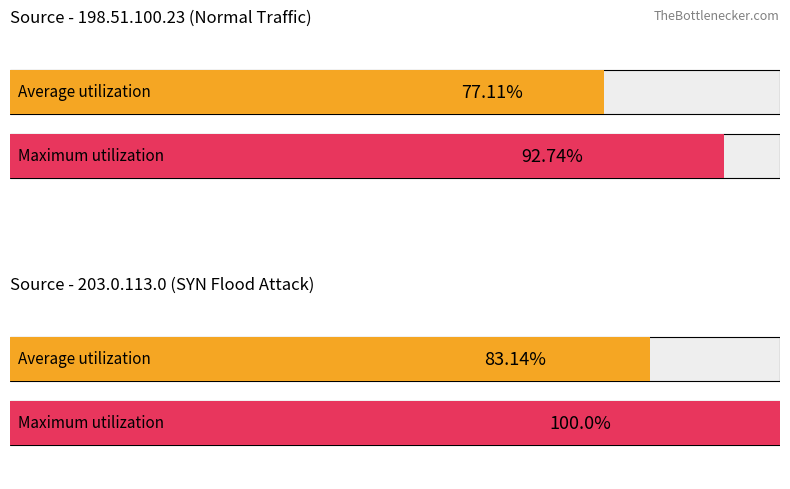

The value of Maximum utilization at 198.51.100.23 is 92.7. True or false?

True